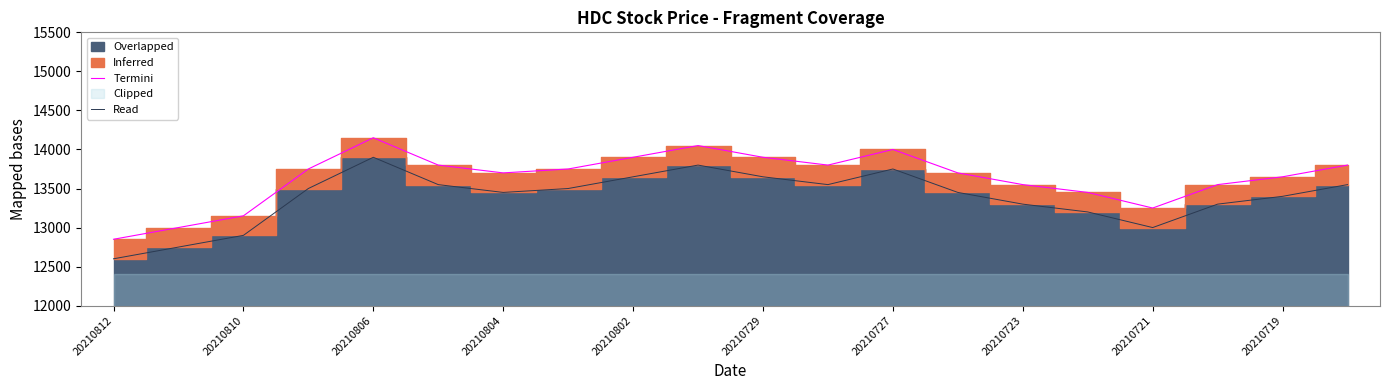

Which category has the lowest value in the Read series?

20210812